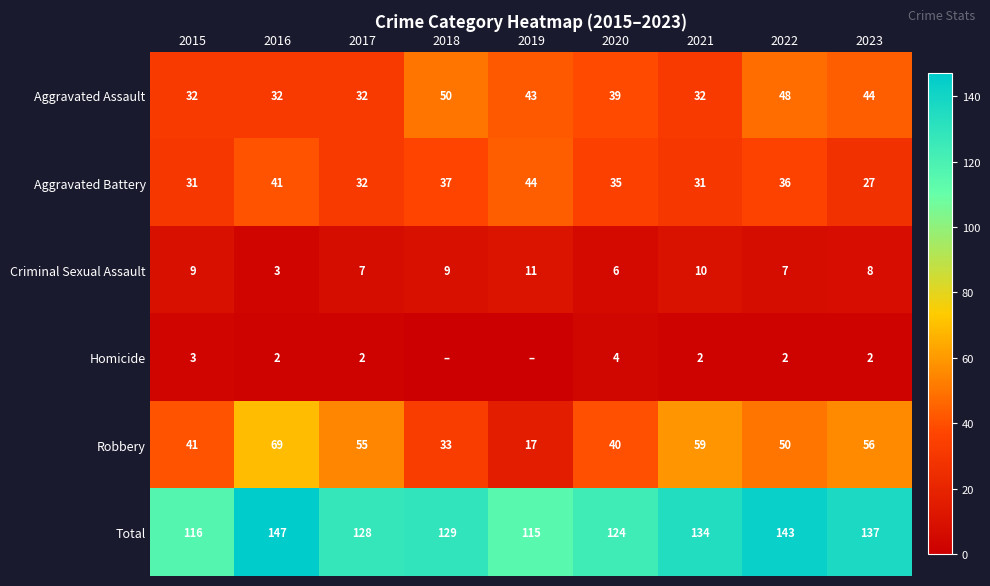

Which category has the lowest value in the Robbery series?

2019